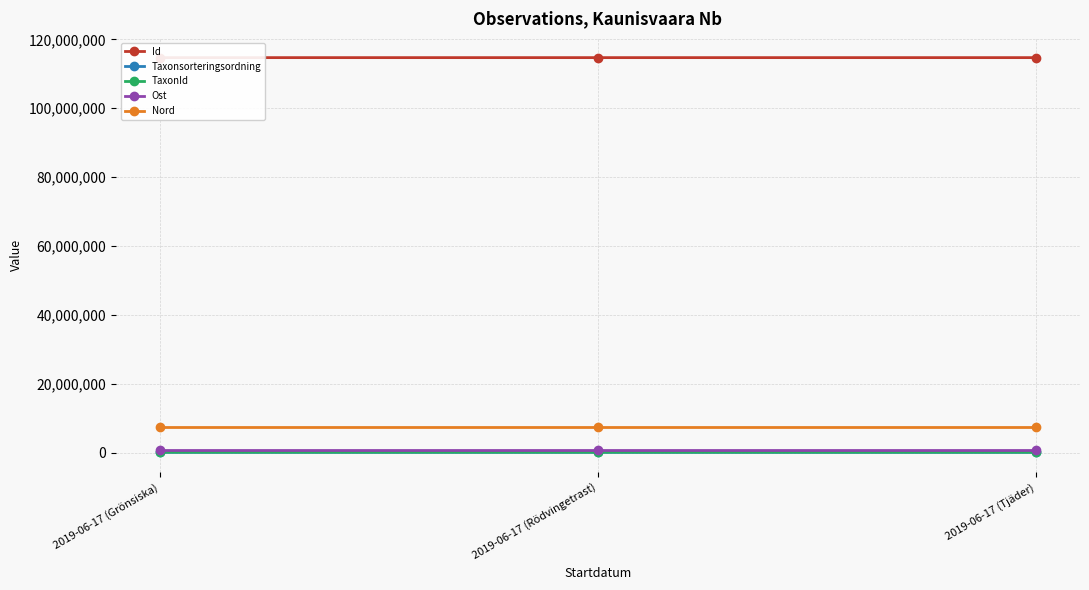

What is the difference between the highest and lowest values at 2019-06-17 (Tjäder)?

114638361